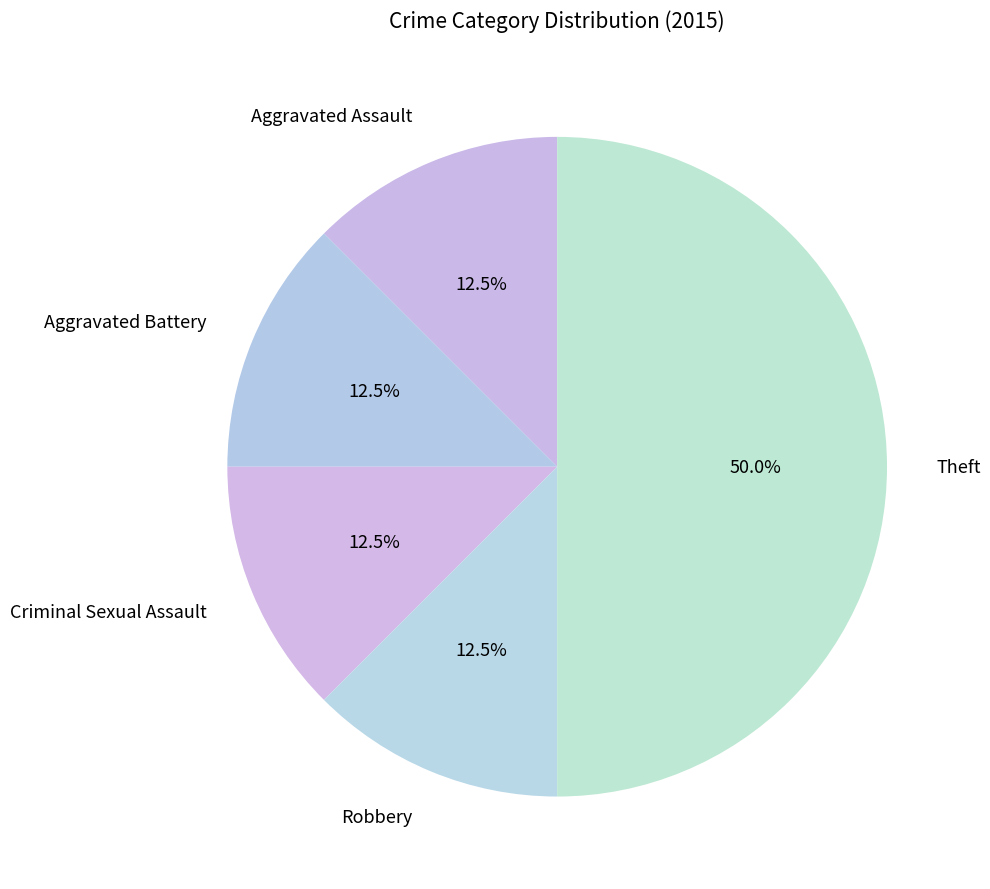

What is the largest slice in the pie chart?

Theft